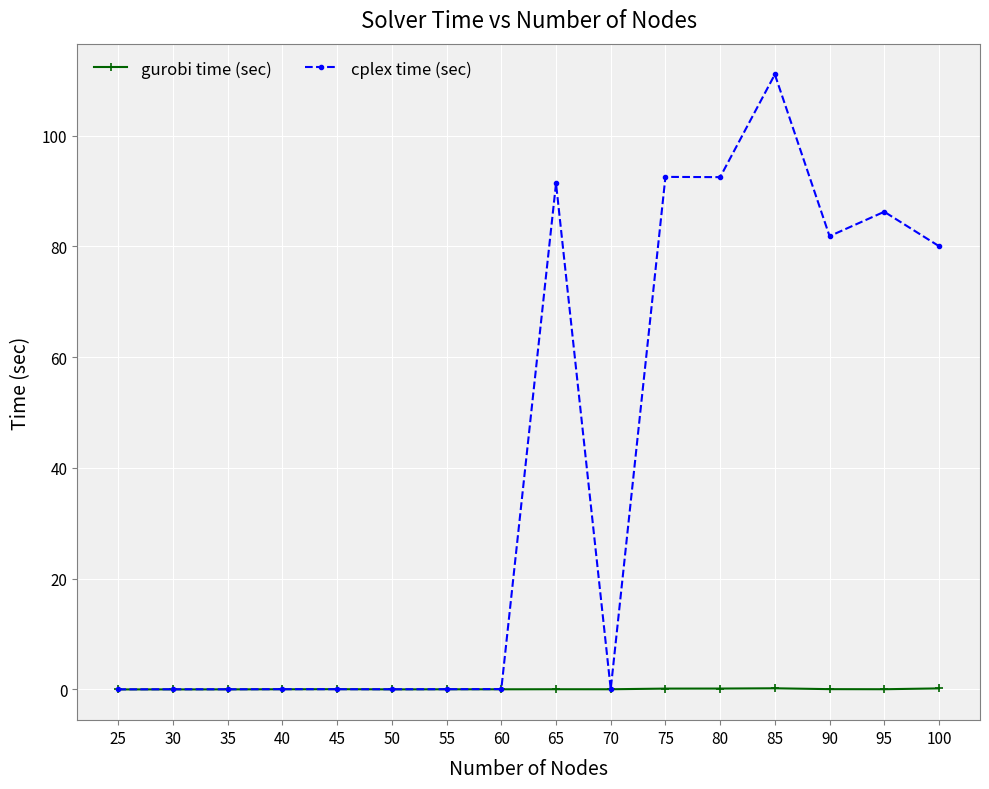

What is the difference between the maximum and second lowest values in the gurobi time (sec) series?

0.2